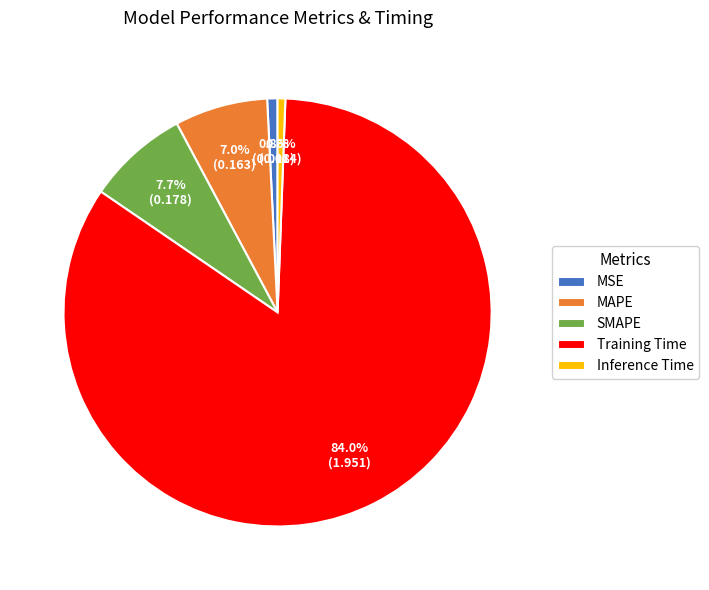

How many slices are in this pie chart?

5